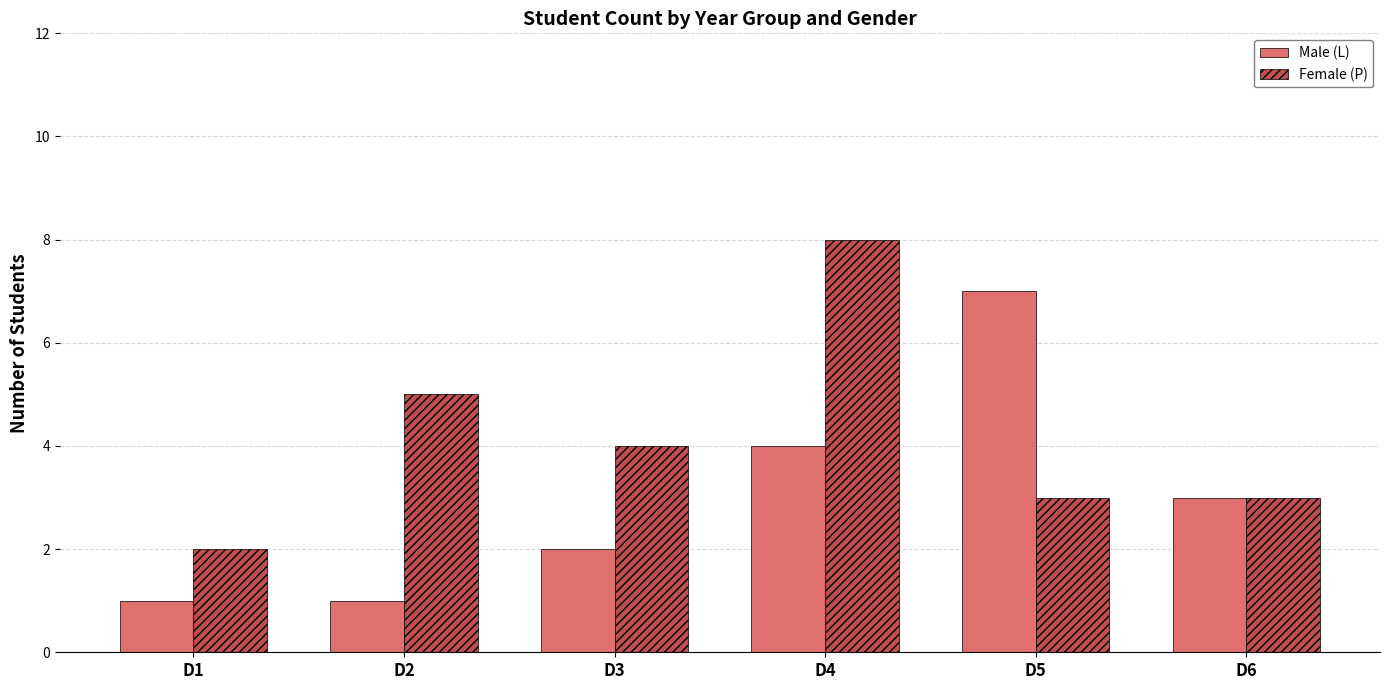

The Male (L) series shows 2 at D5. True or false?

False